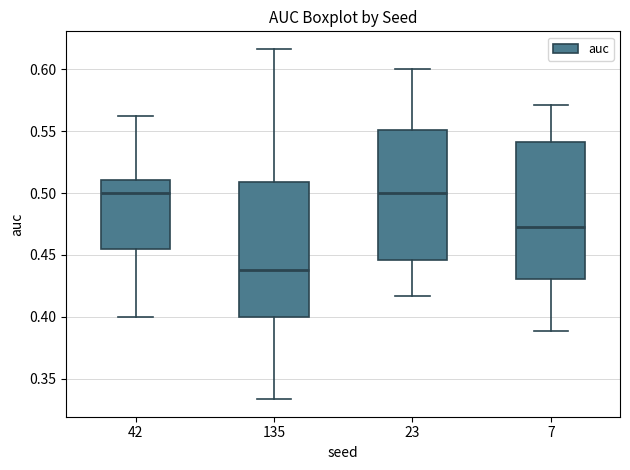

Which box's median line is the lowest?

135